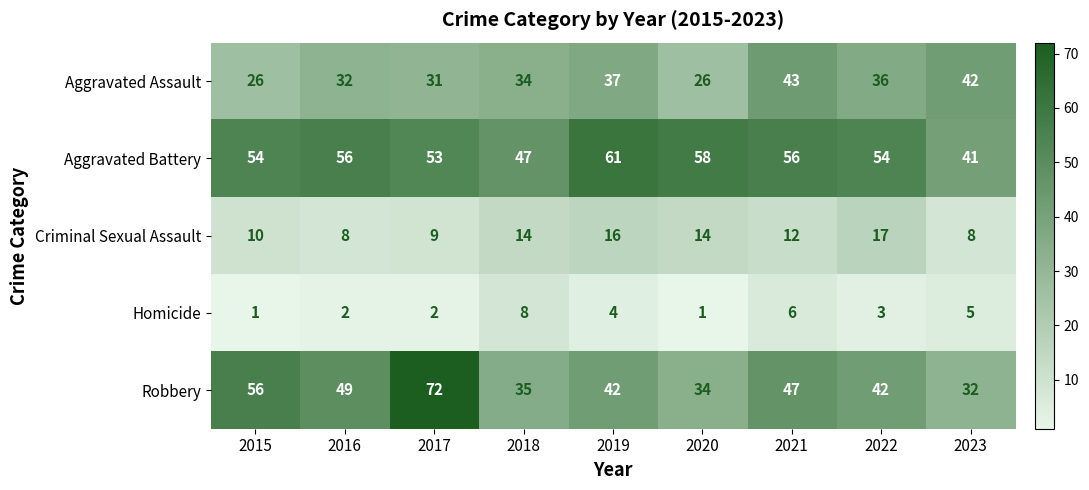

Rank the series by their maximum value, from lowest to highest.

Homicide, Criminal Sexual Assault, Aggravated Assault, Aggravated Battery, Robbery